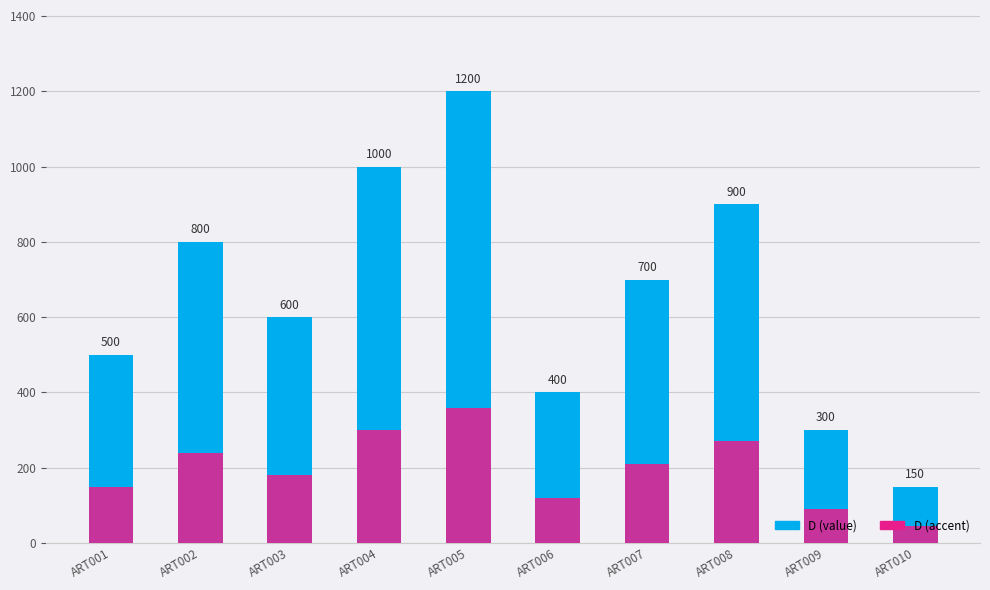

Which category has the highest value in the D_accent series?

ART005